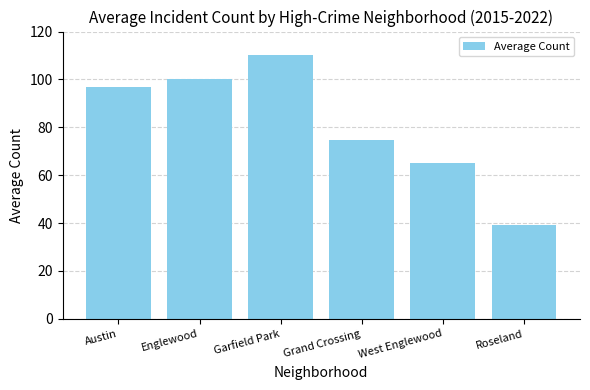

How many data points are above 96?

3